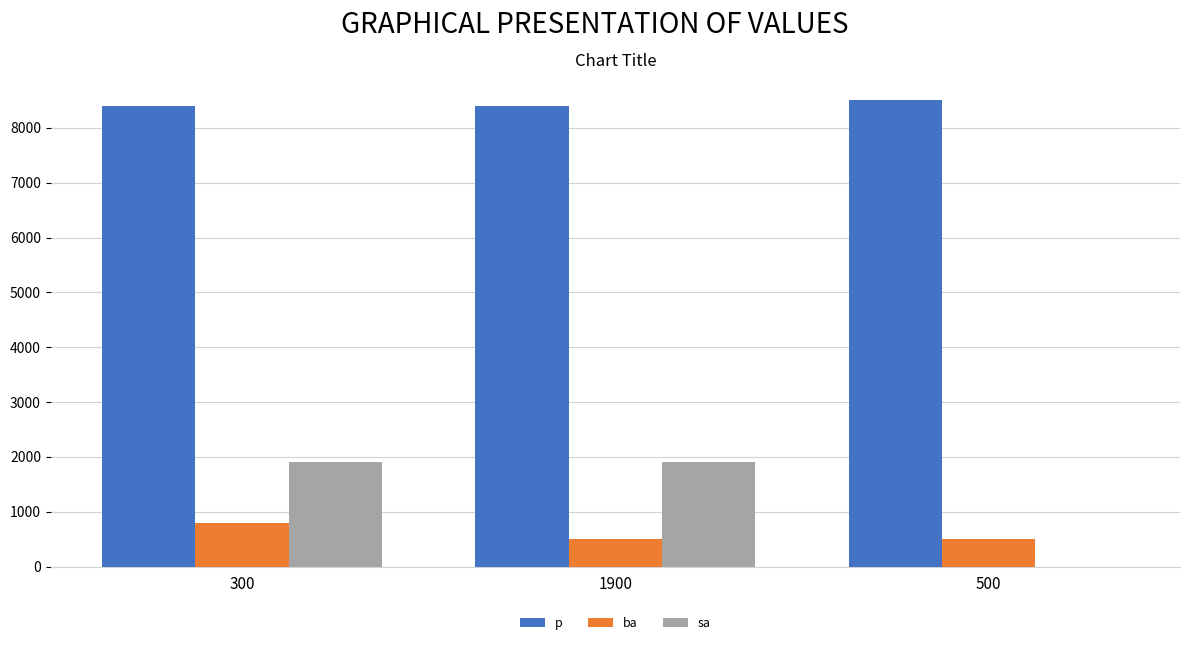

Are the bars grouped side by side (vs. stacked)?

Yes